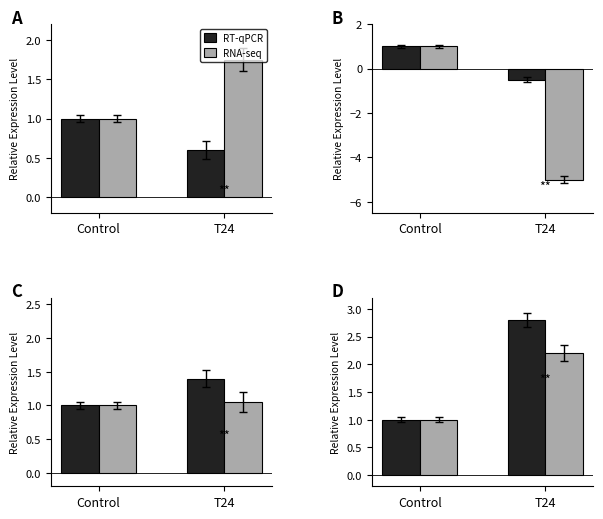

What value does the RT-qPCR series have at T24?

2.8